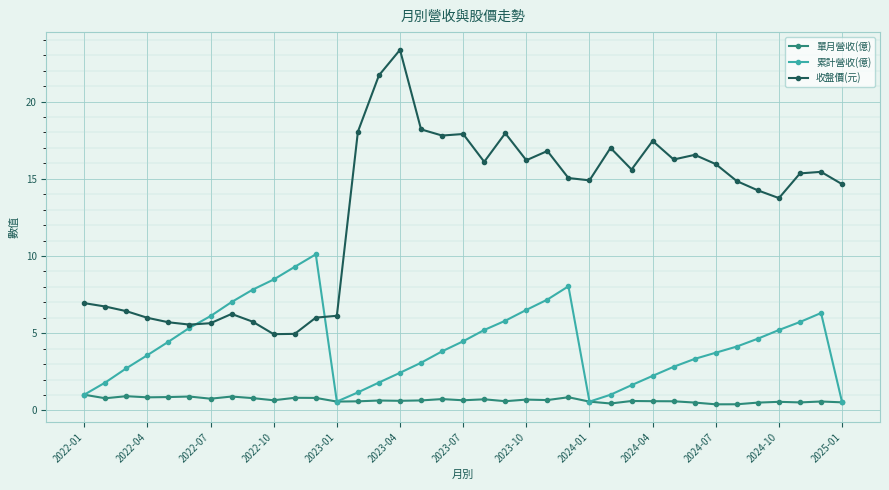

True or false: 收盤價(元) and 單月營收(億) intersect in this chart.

False